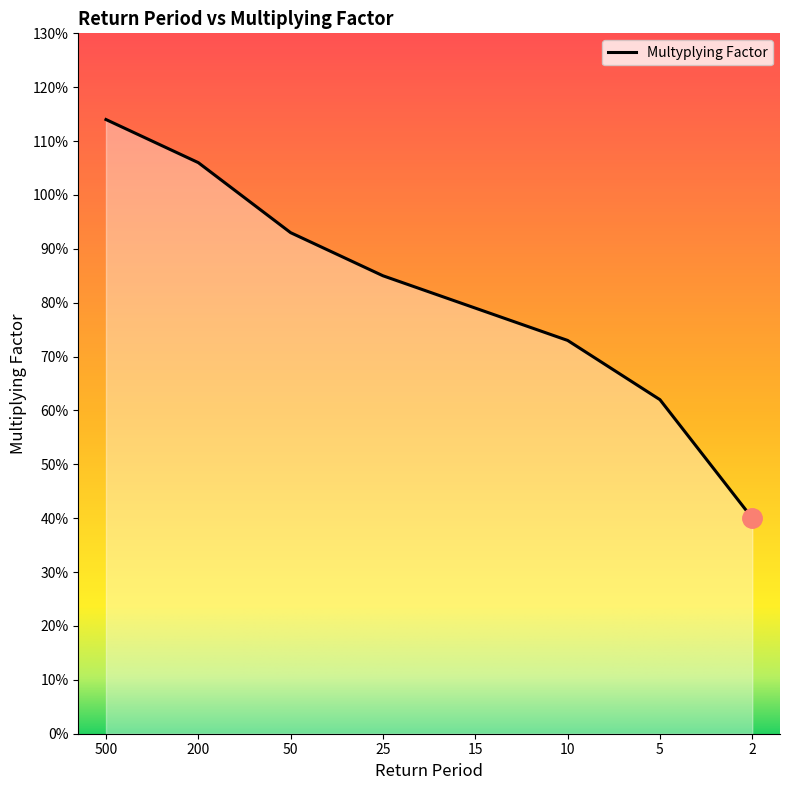

What is the difference between the second highest and second lowest values?

0.4